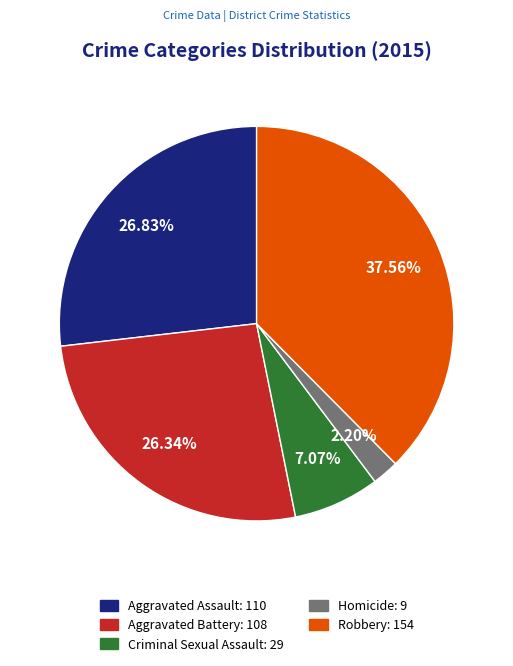

Which slice is the smallest?

Homicide